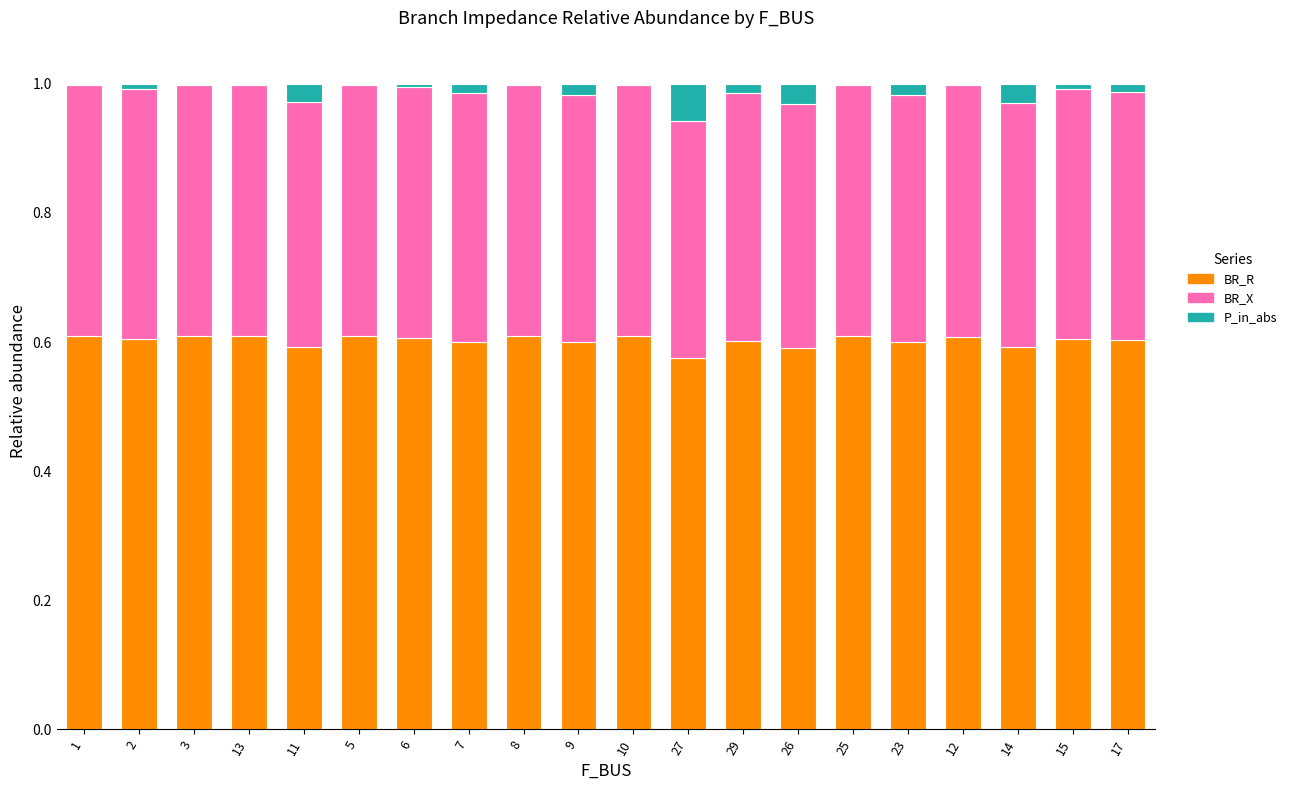

Is it true that BR_R equals 0.6 at 13?

True